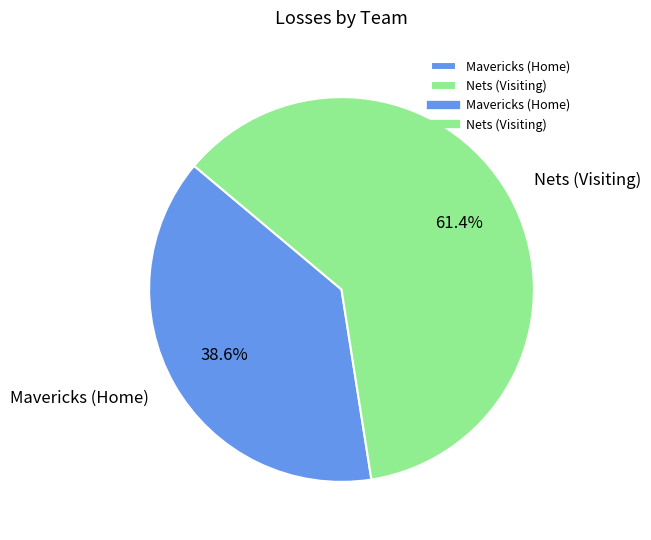

To the nearest percent, what percentage of the pie is Nets (Visiting)?

61%